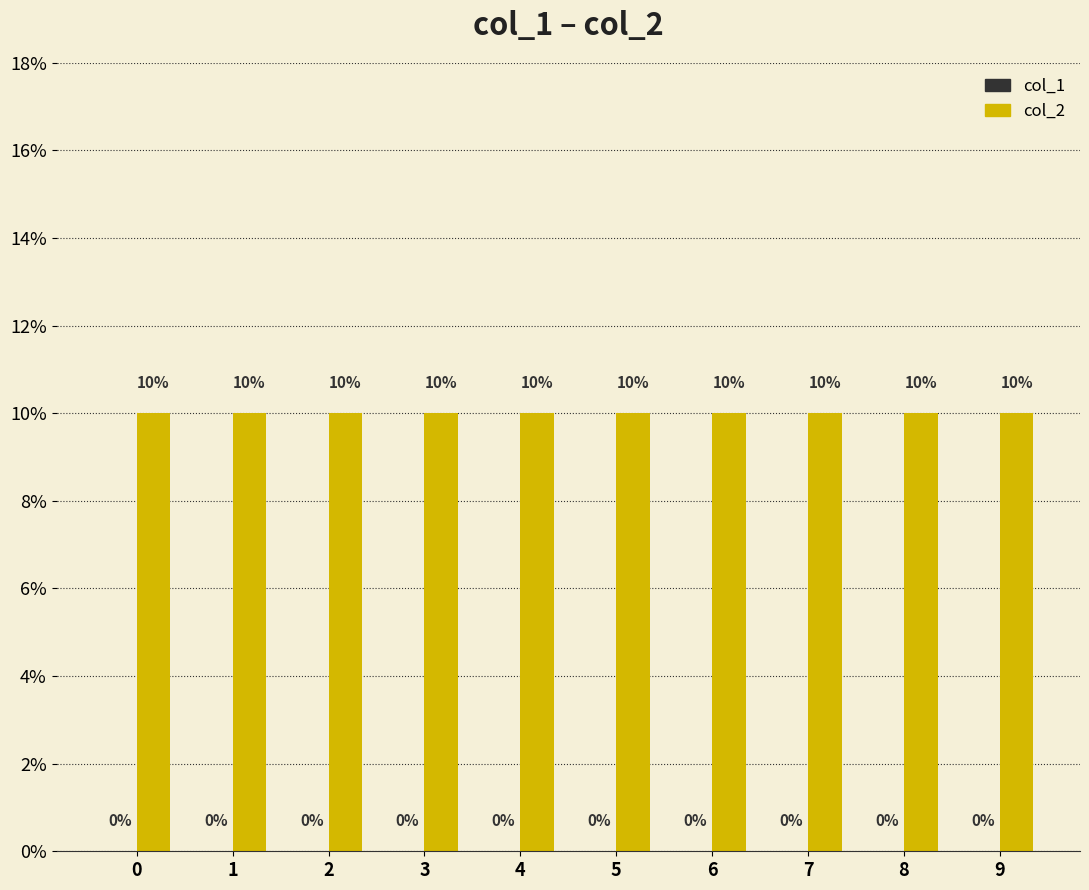

The value of col_2 at 0 is 6. True or false?

False